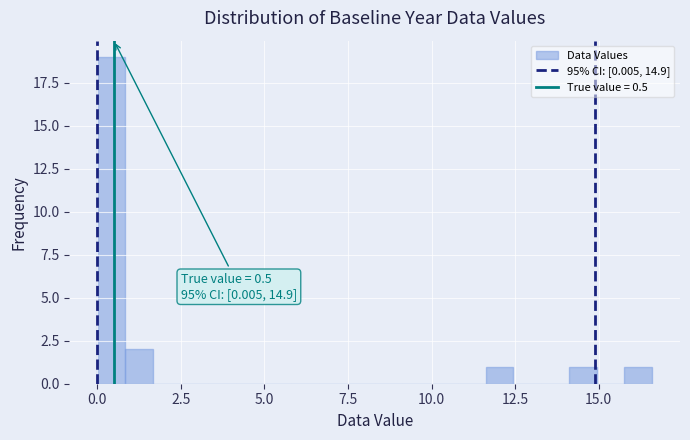

Around what value on the x-axis is the tallest bar? Give the approximate position of its centre, as read against the axis.

0.5